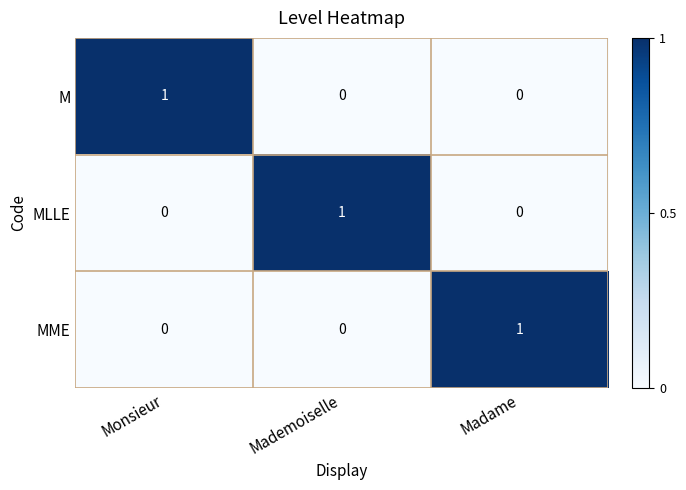

True or false: M has a value of 1 at Monsieur.

True